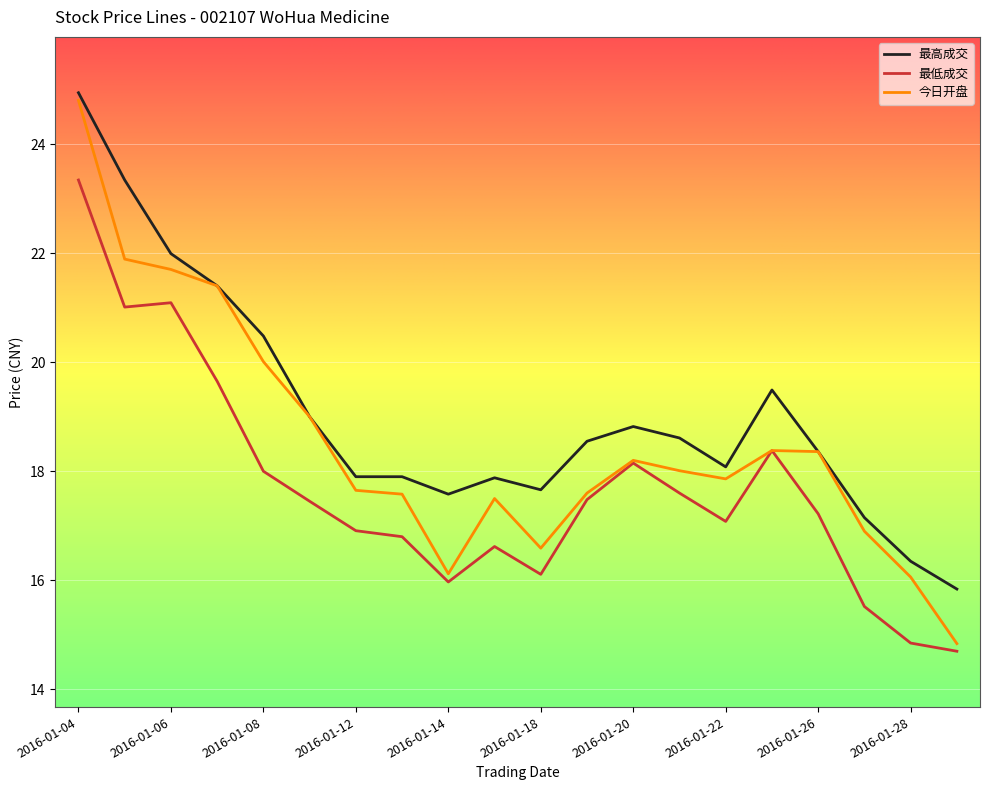

What are all the series names shown in the legend?

最高成交, 最低成交, 今日开盘